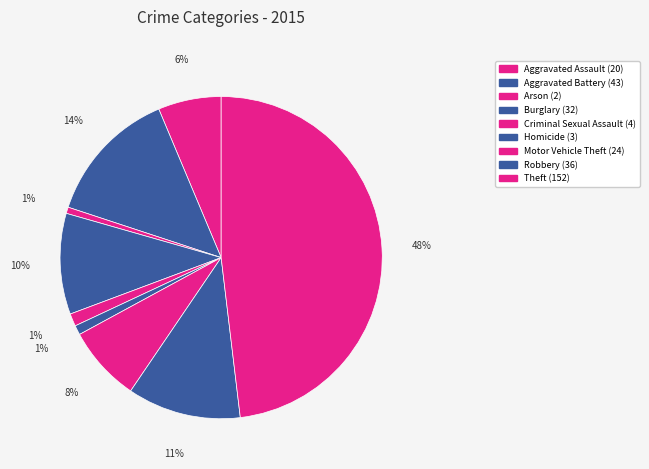

Which slice is the smallest?

Arson